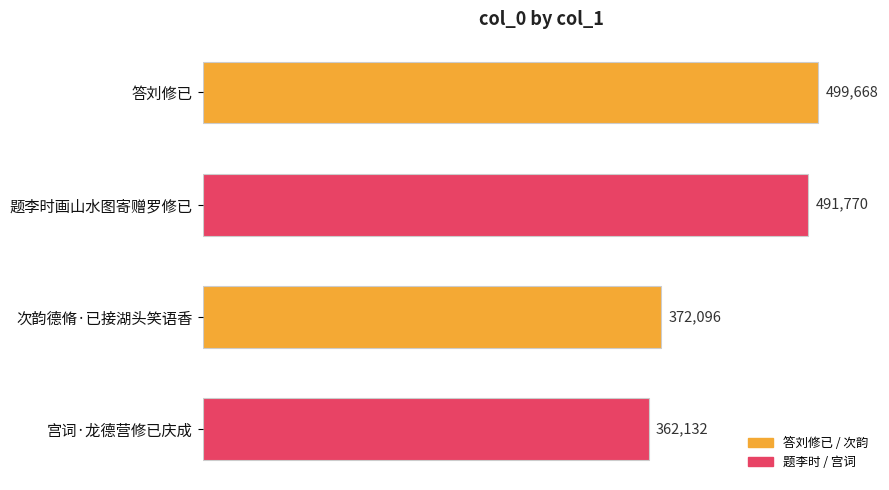

What is the minimum value shown in the chart?

362132